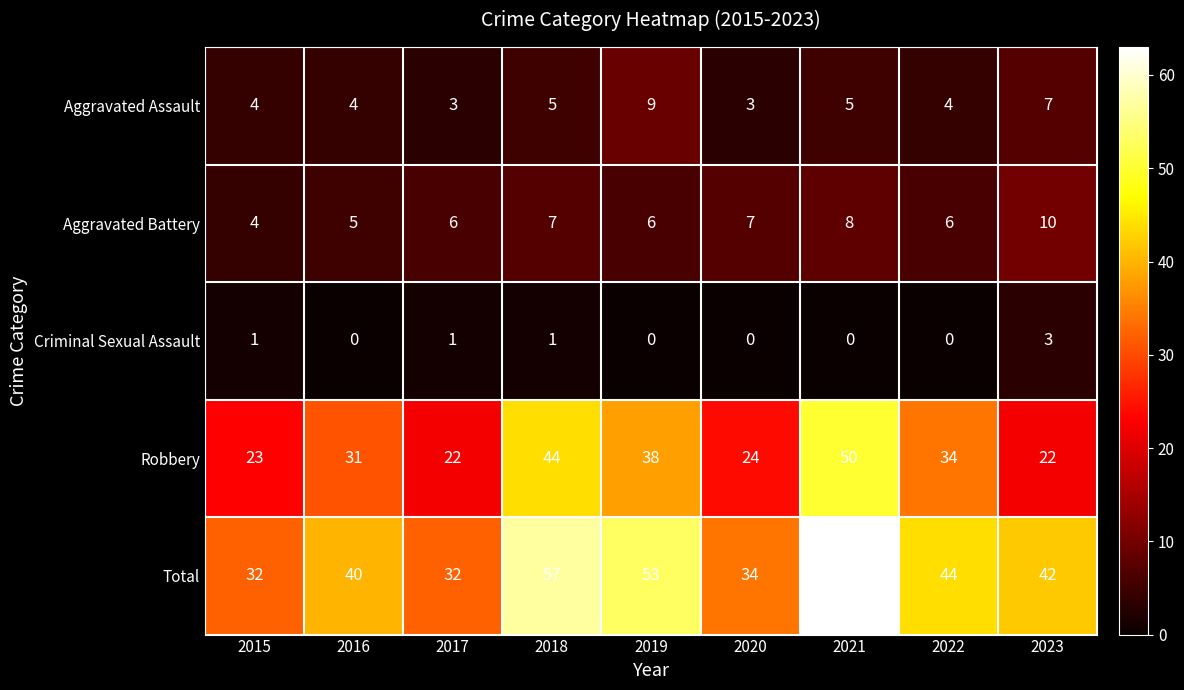

What is the maximum value for Robbery?

50